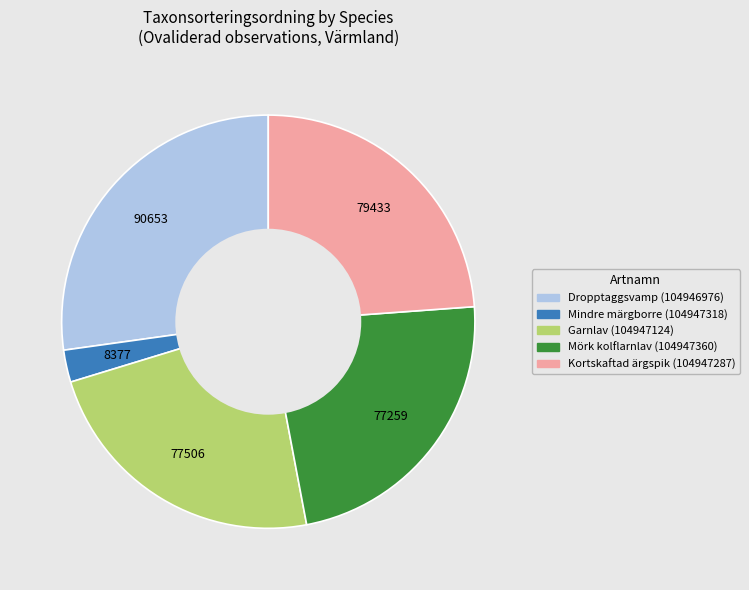

Which category has the smallest portion of the pie?

Mindre märgborre (104947318)